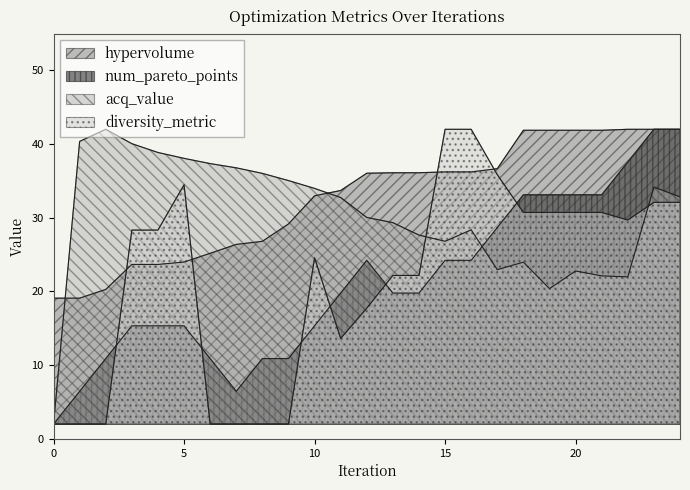

Which series ends up on top after the final intersection of num_pareto_points and acq_value?

num_pareto_points